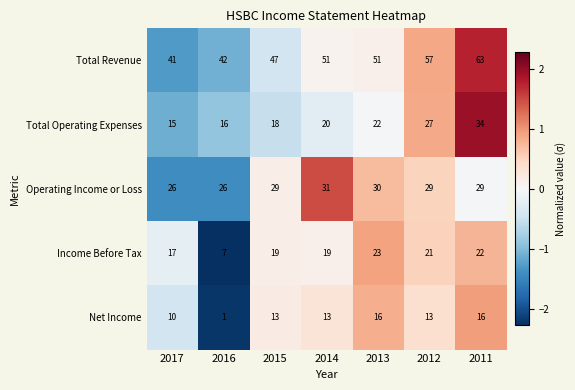

What is the minimum value shown in the chart?

1